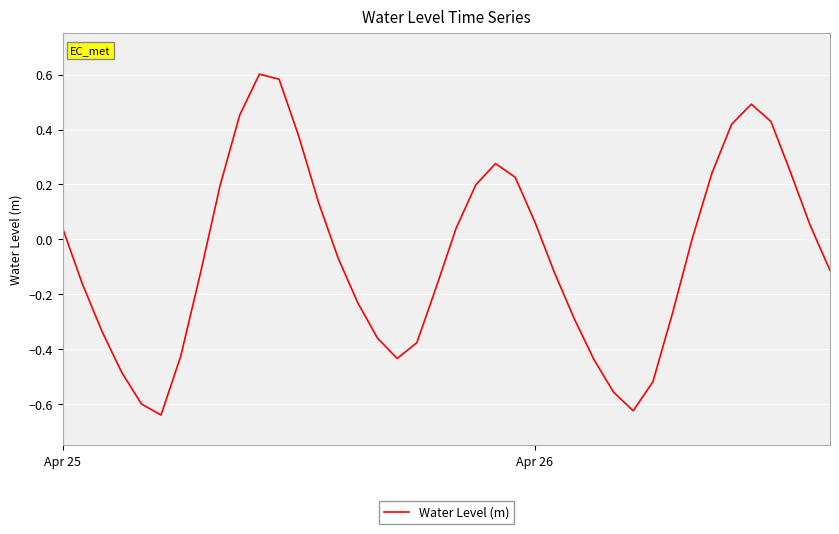

How many lines are shown in the chart?

1